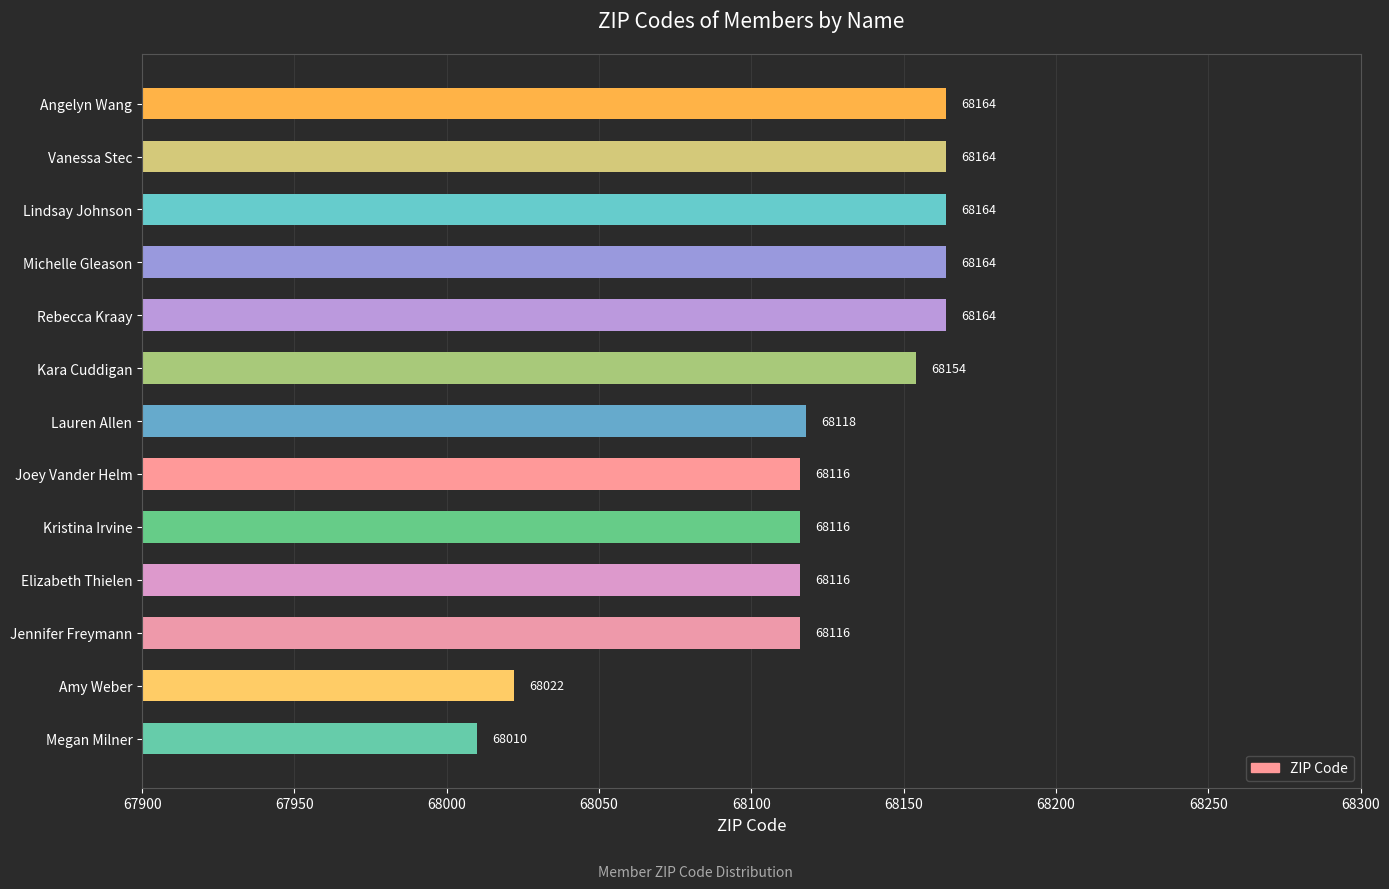

What is the difference between the second highest and second lowest values?

142